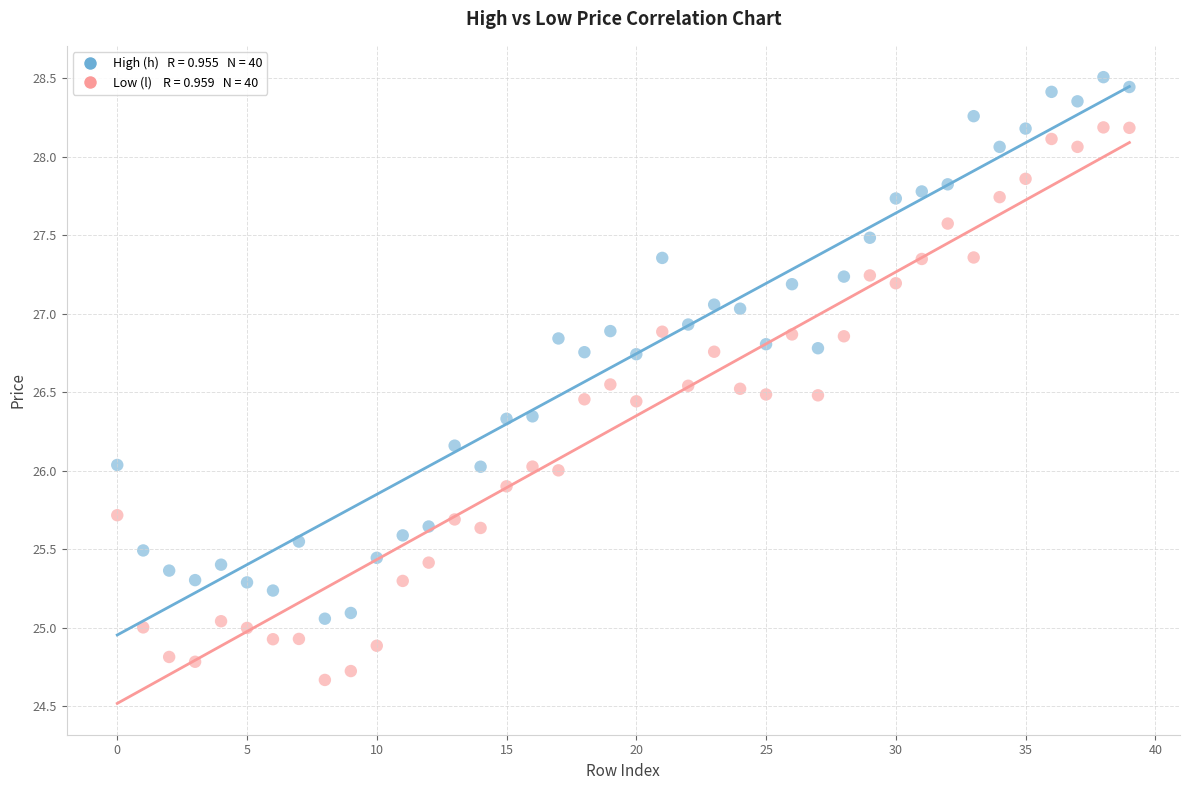

Across all data points, what is the range of Y values (max minus min)?

3.8